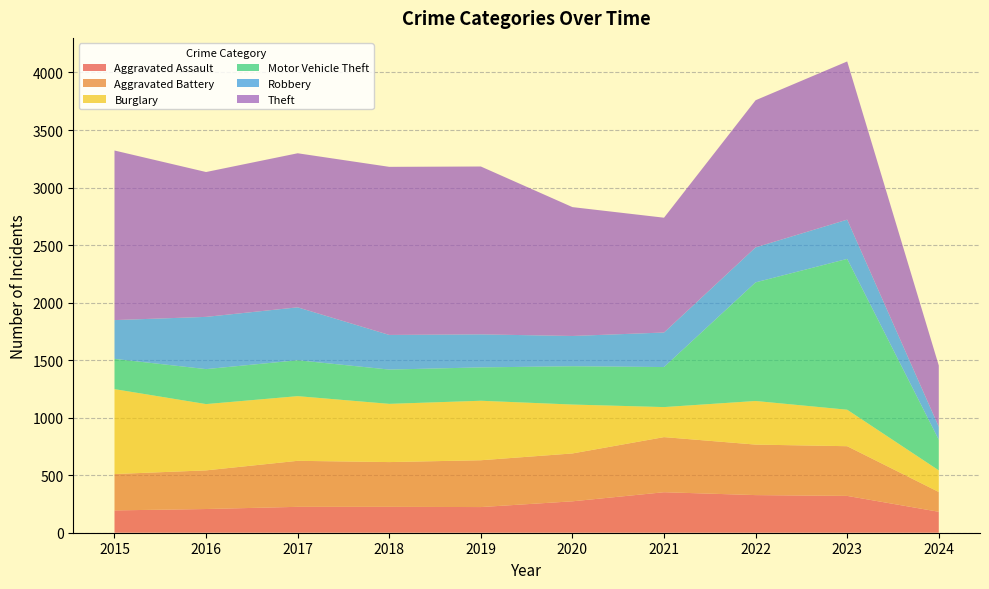

Reading left to right, what are all the values shown in this chart?

Aggravated Assault: 194	206	225	225	223	273	352	327	320	182
Aggravated Battery: 316	336	400	389	407	416	479	439	432	172
Burglary: 738	576	562	506	517	425	261	379	317	188
Motor Vehicle Theft: 263	304	312	298	290	333	348	1031	1311	266
Robbery: 337	454	460	301	287	263	300	304	341	113
Theft: 1474	1259	1339	1461	1459	1120	998	1279	1375	532